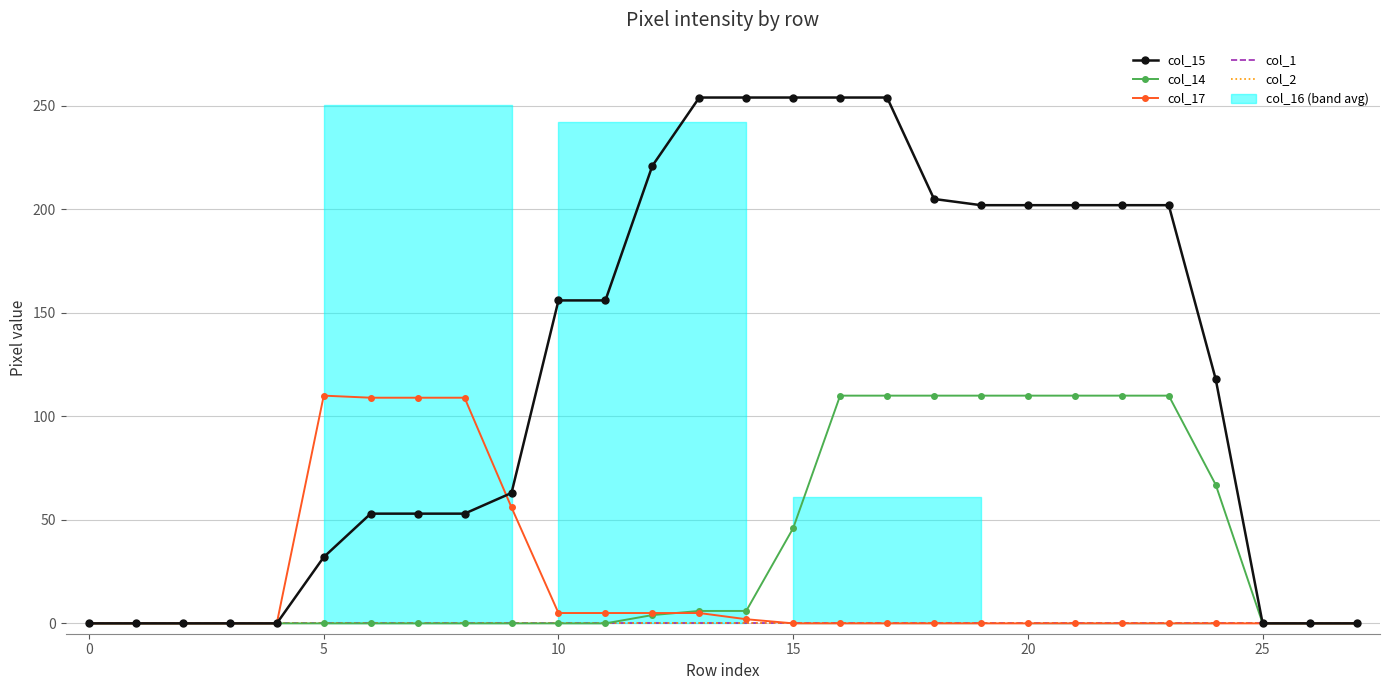

What is the label of the 16th point from the left?

15